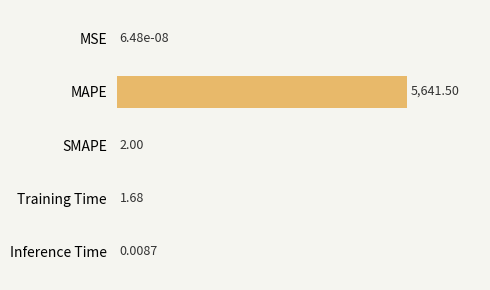

Are the bars grouped side by side (vs. stacked)?

No